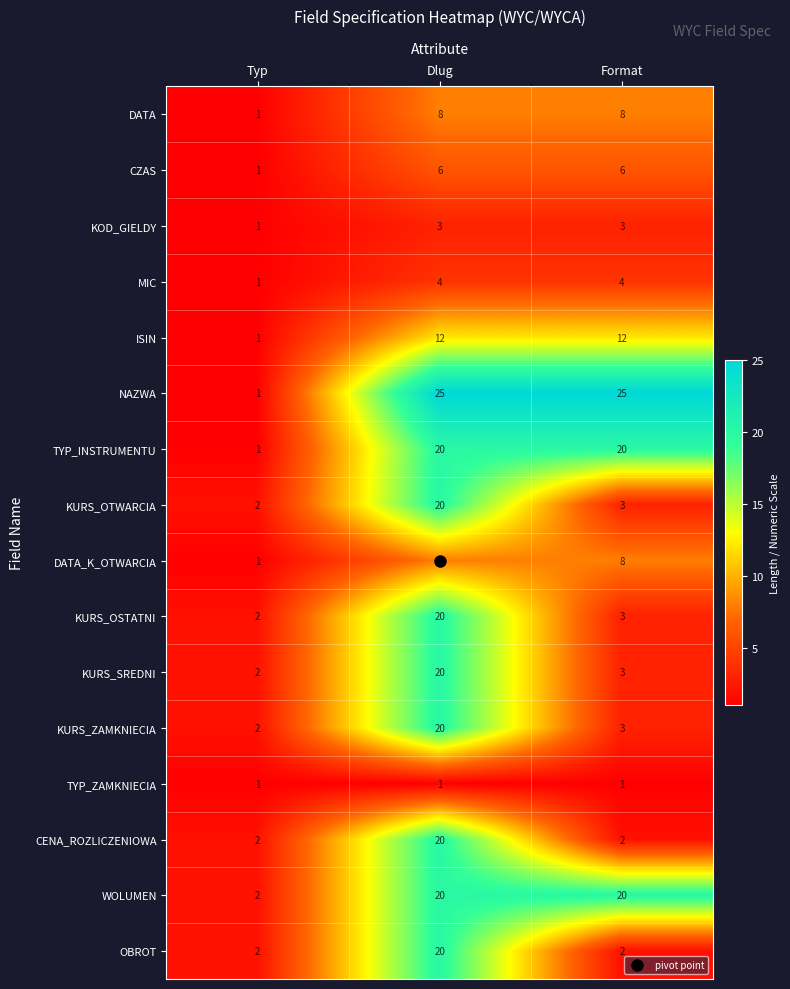

What is the smallest value displayed?

1